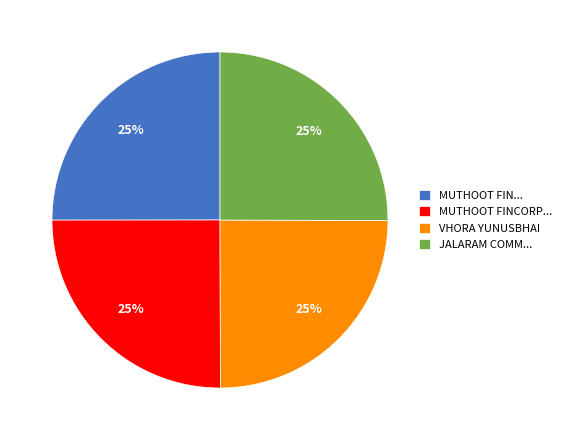

To the nearest percent, what portion does VHORA YUNUSBHAI represent?

25%